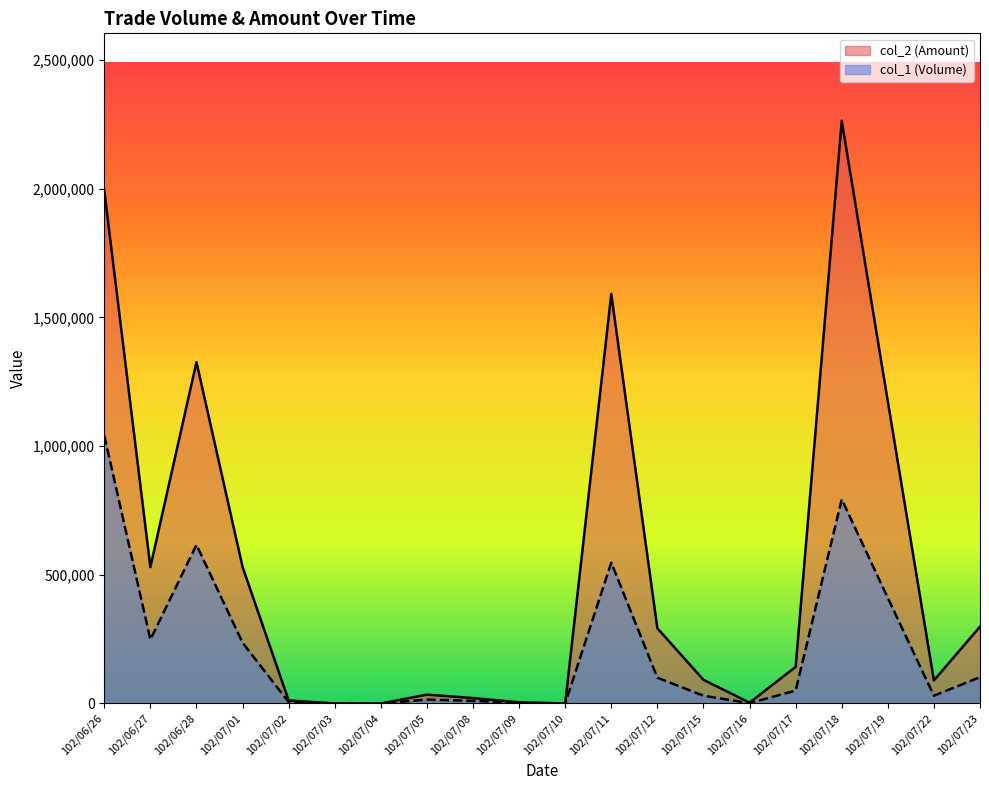

True or false: col_2 (Amount) has more than 0 points higher than both neighbors.

True